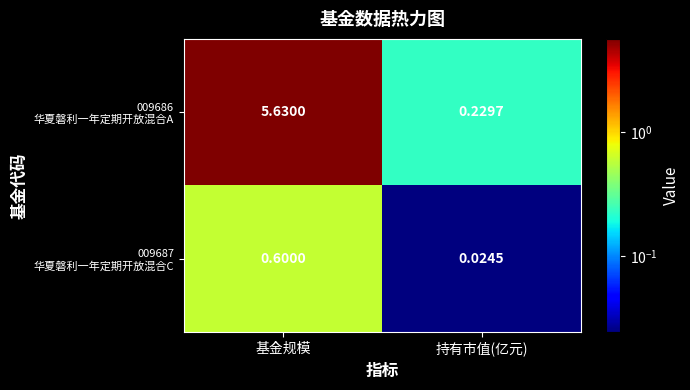

At which category is the sum across all series the highest?

基金规模